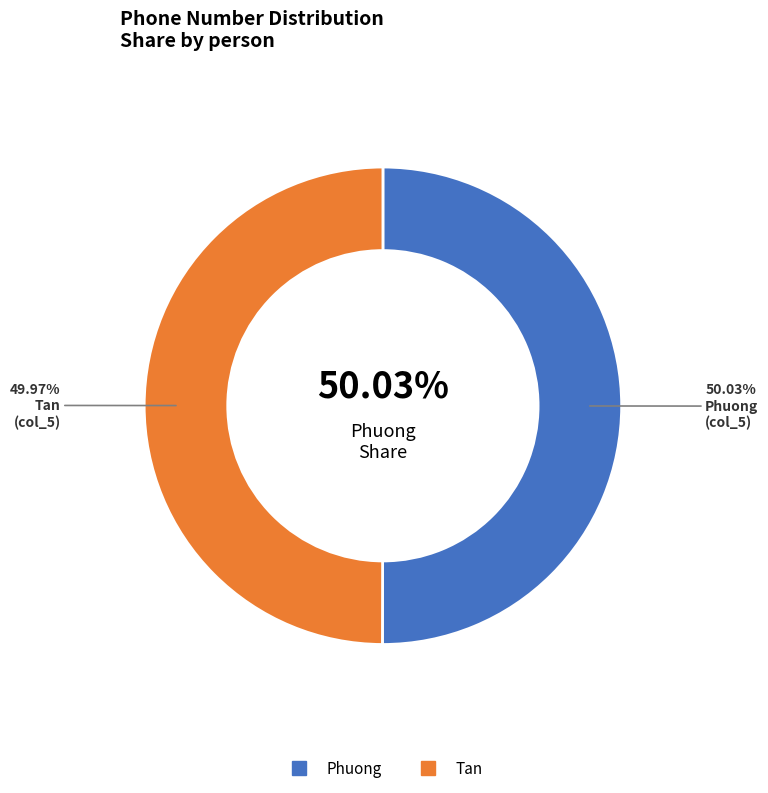

To the nearest percent, what is the combined percentage of Tan and Phuong?

100%